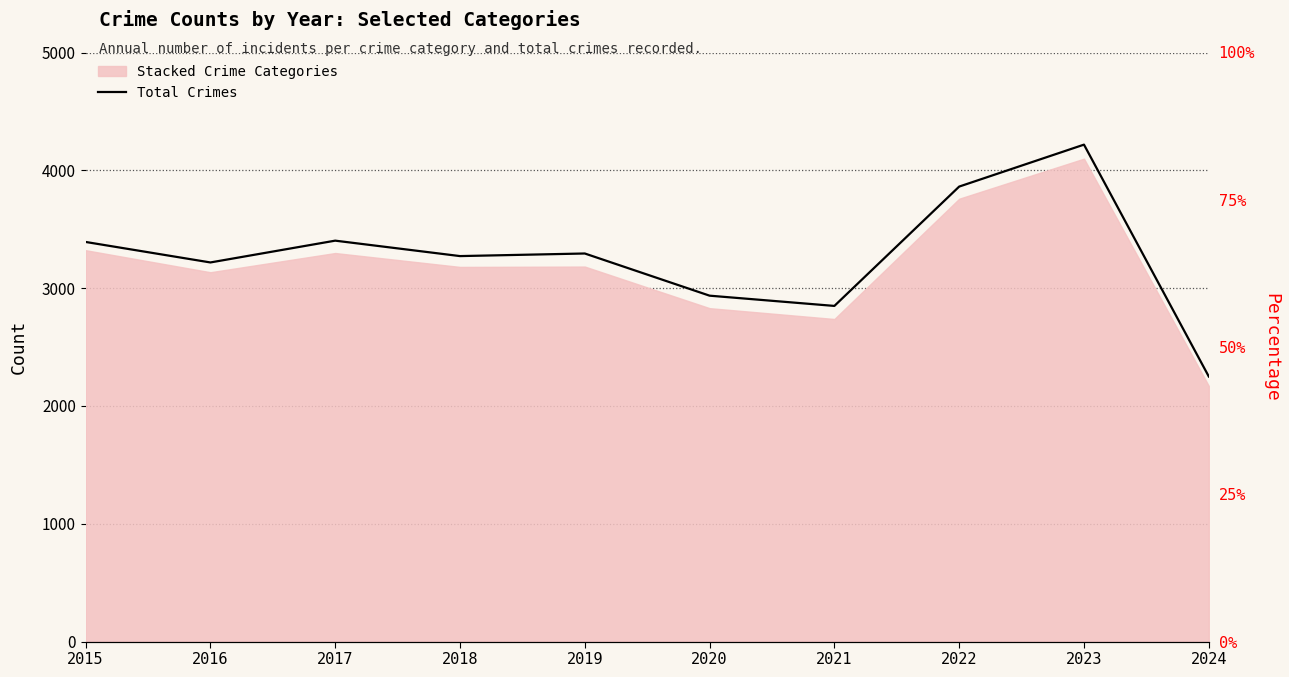

How many lines are shown in the chart?

1